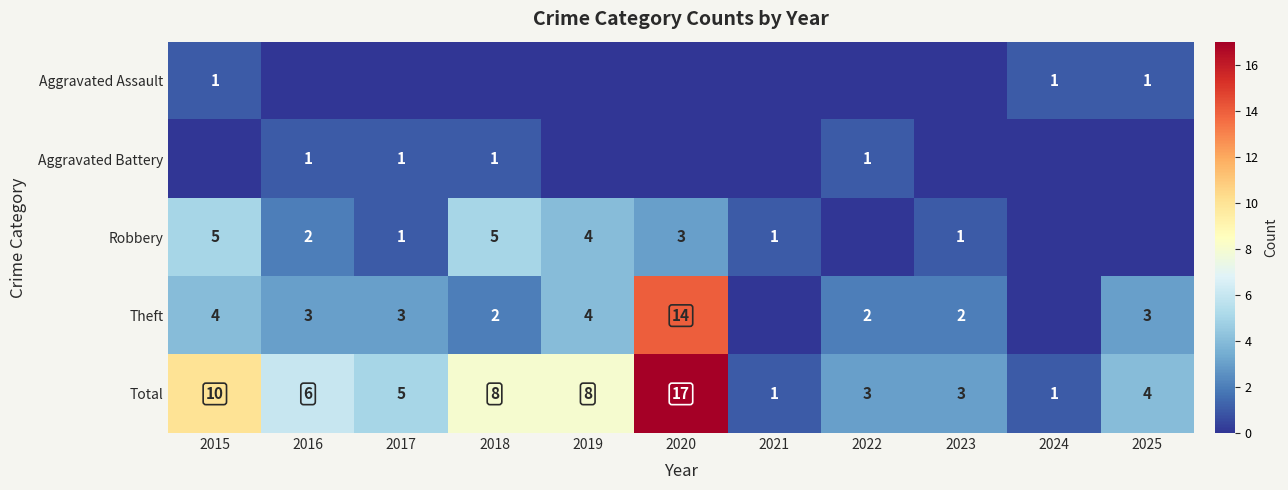

What is the maximum value shown in the chart?

17